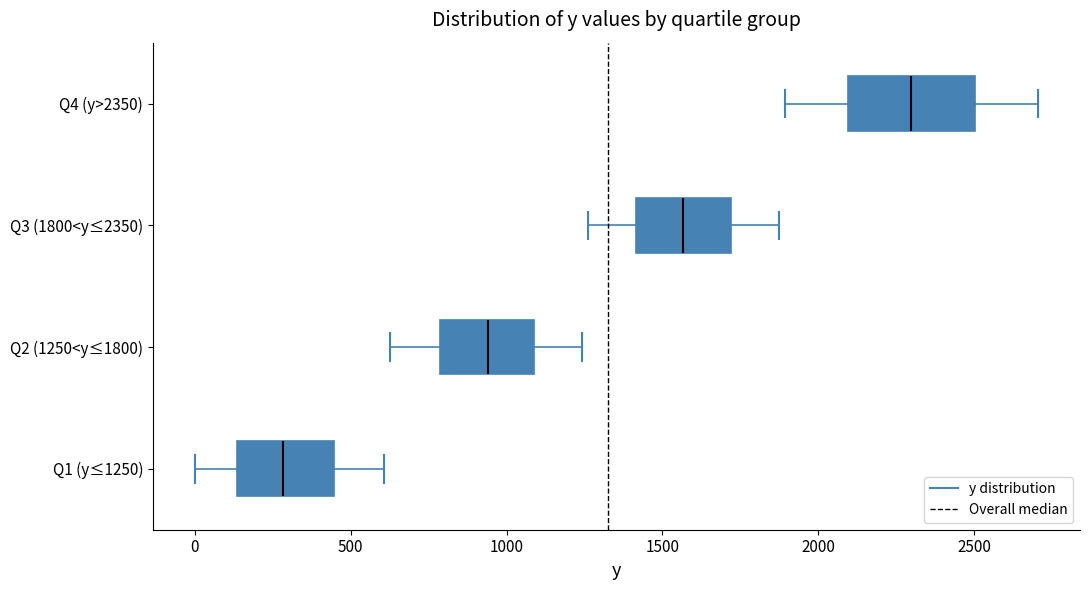

Where is the left edge of the box for Q1 (y≤1250) on the x-axis? The values are not printed on the chart, so give them approximately, as read against the axis.

150